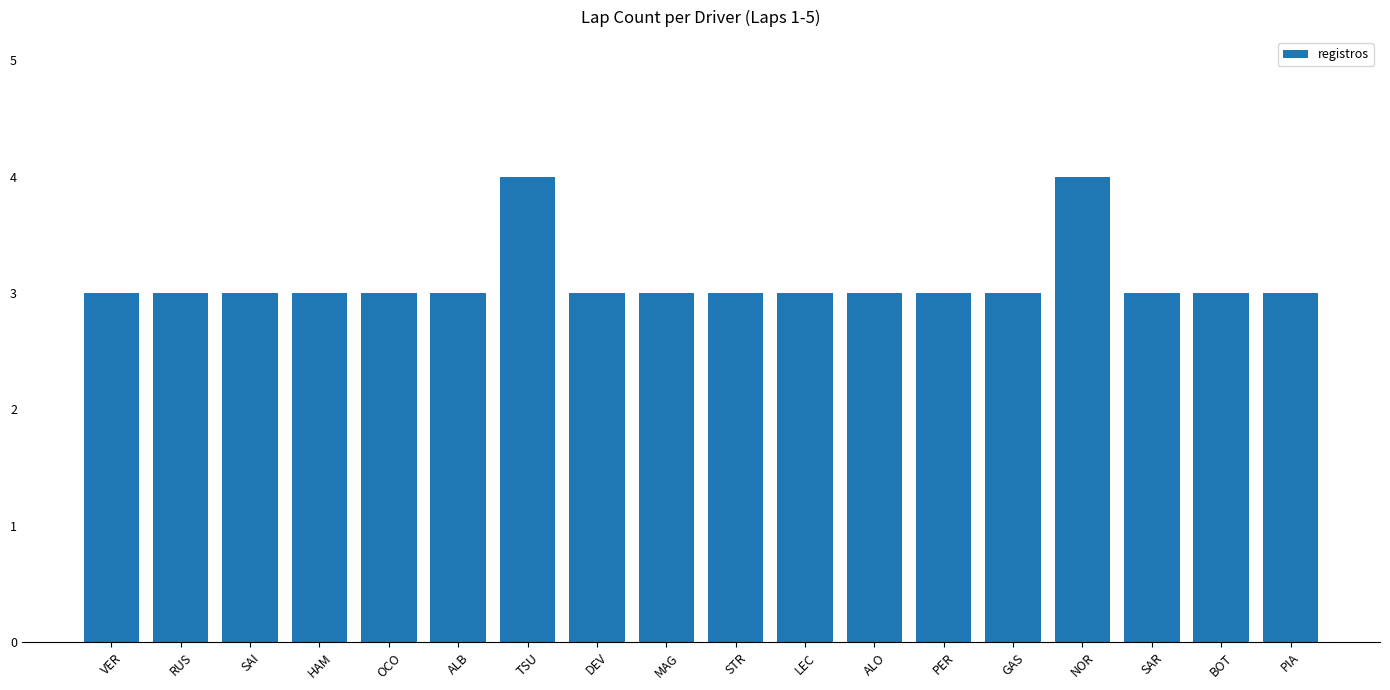

What is the sum of the values at GAS and NOR?

7